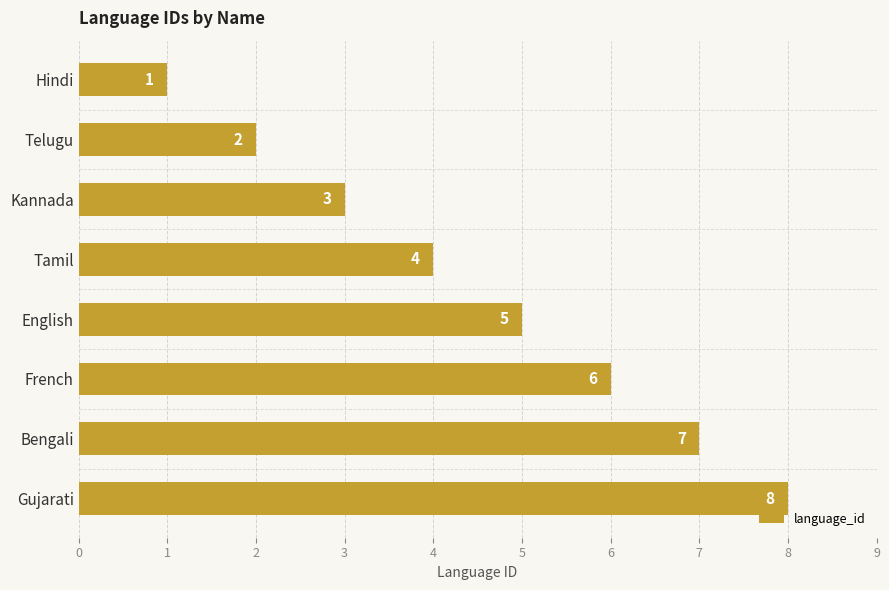

The value at Telugu is 2. True or false?

True